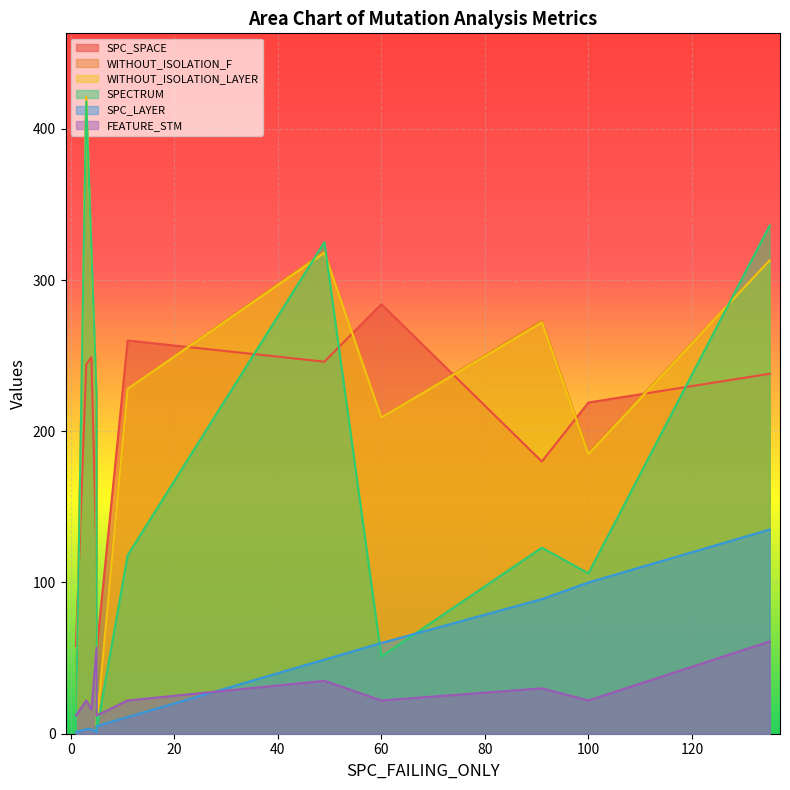

At which category does the chart reach its minimum across all series?

5